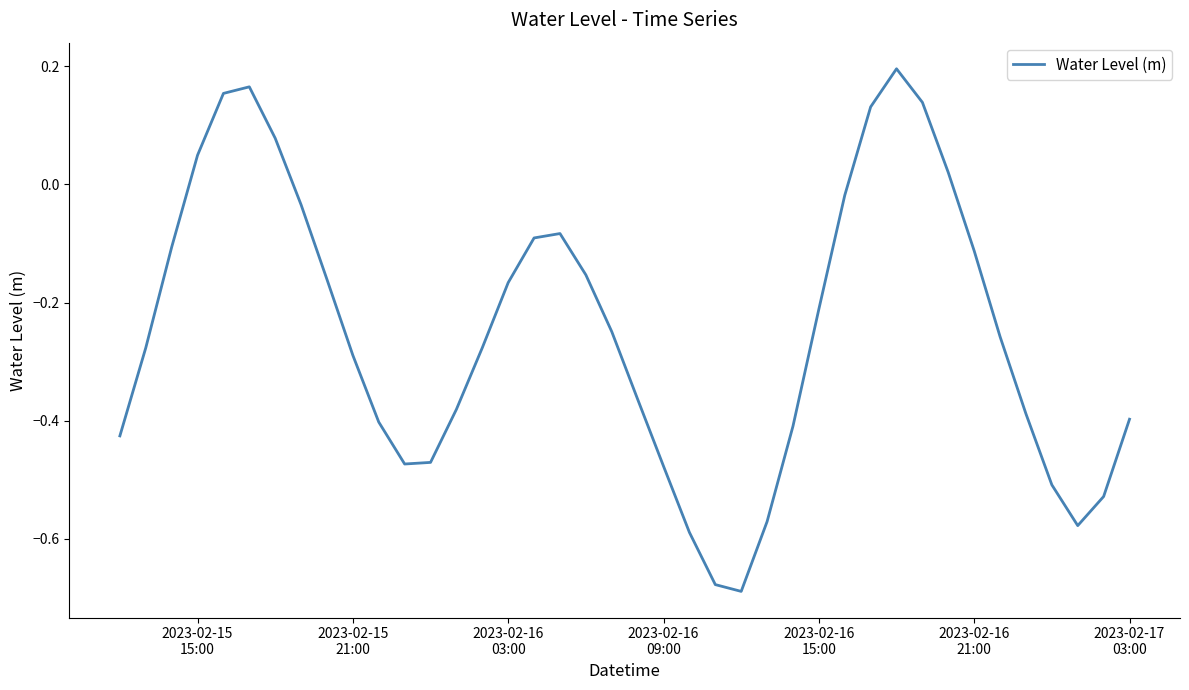

What is the difference between the maximum and minimum values?

0.9